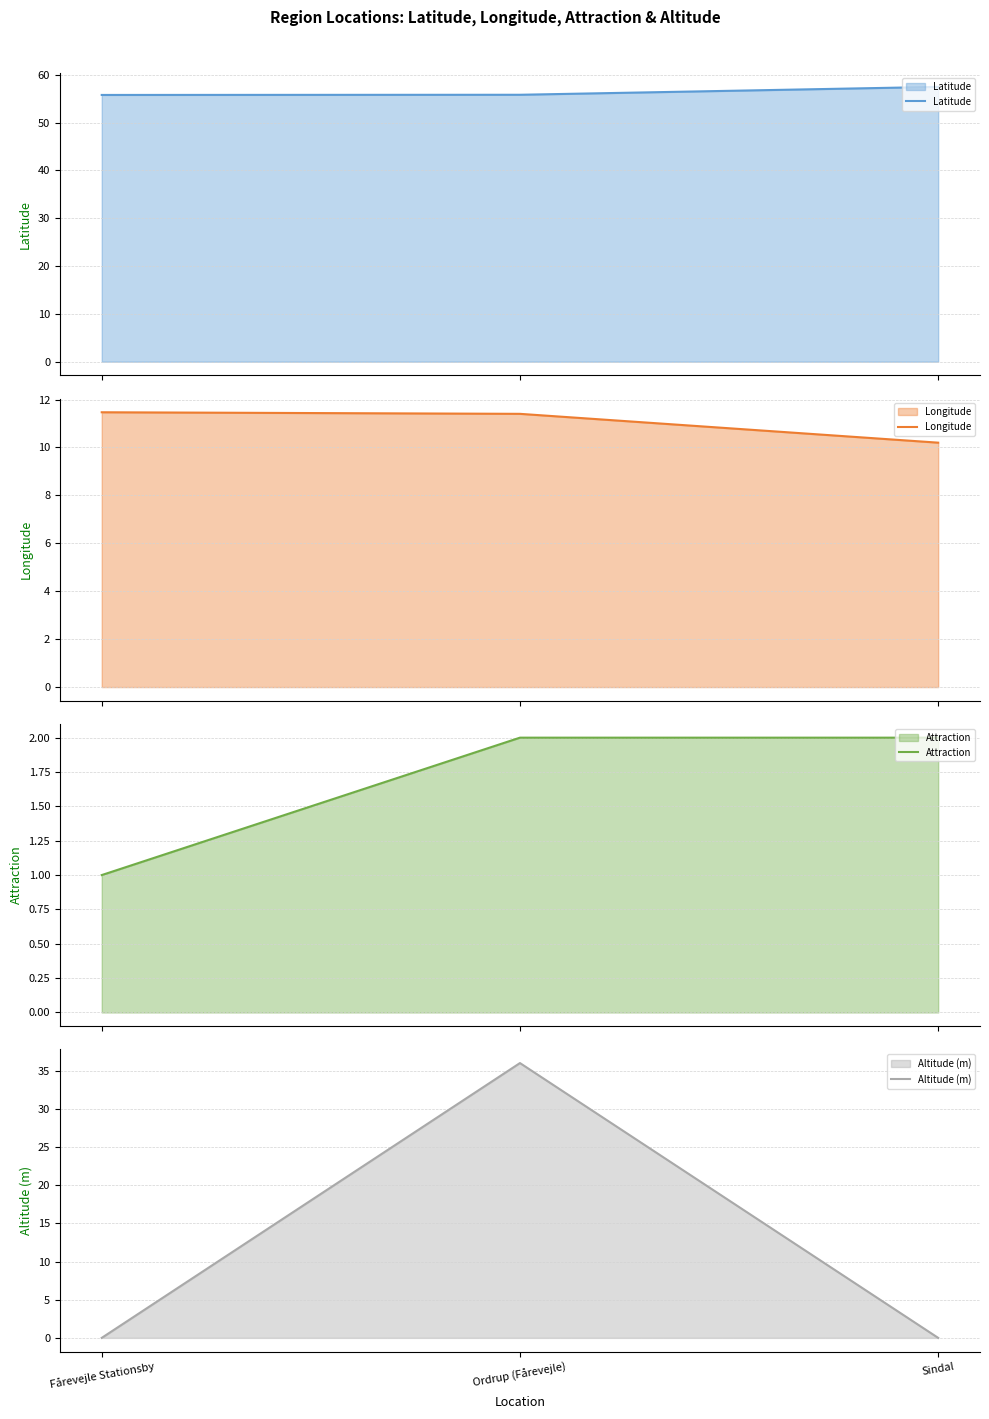

Count the number of data series in this chart.

4